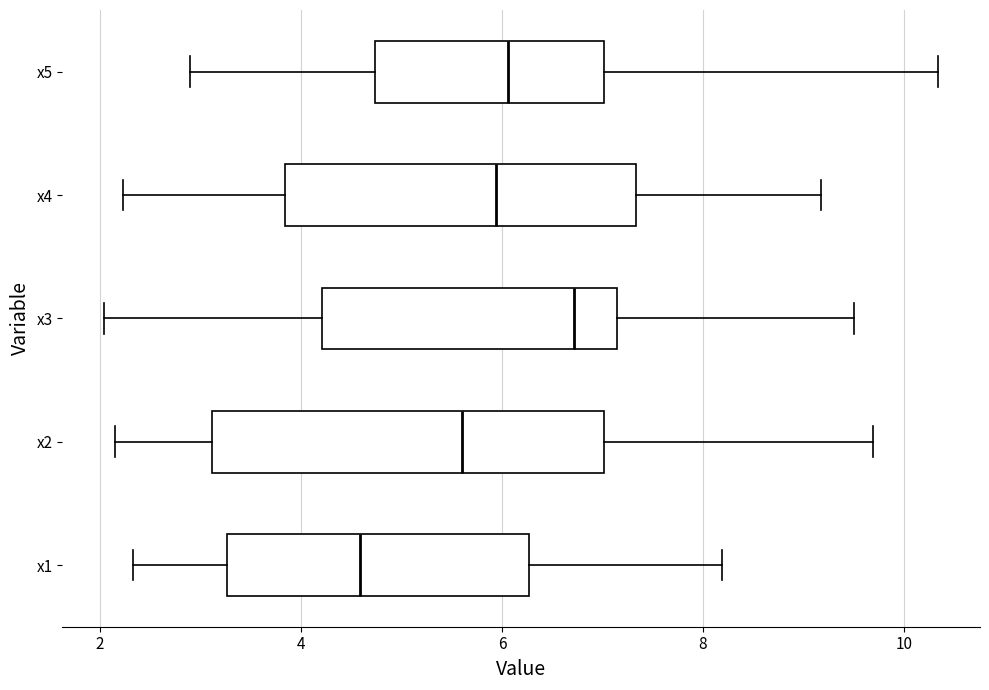

Where is the left edge of the box for x5 on the x-axis? The values are not printed on the chart, so give them approximately, as read against the axis.

4.8